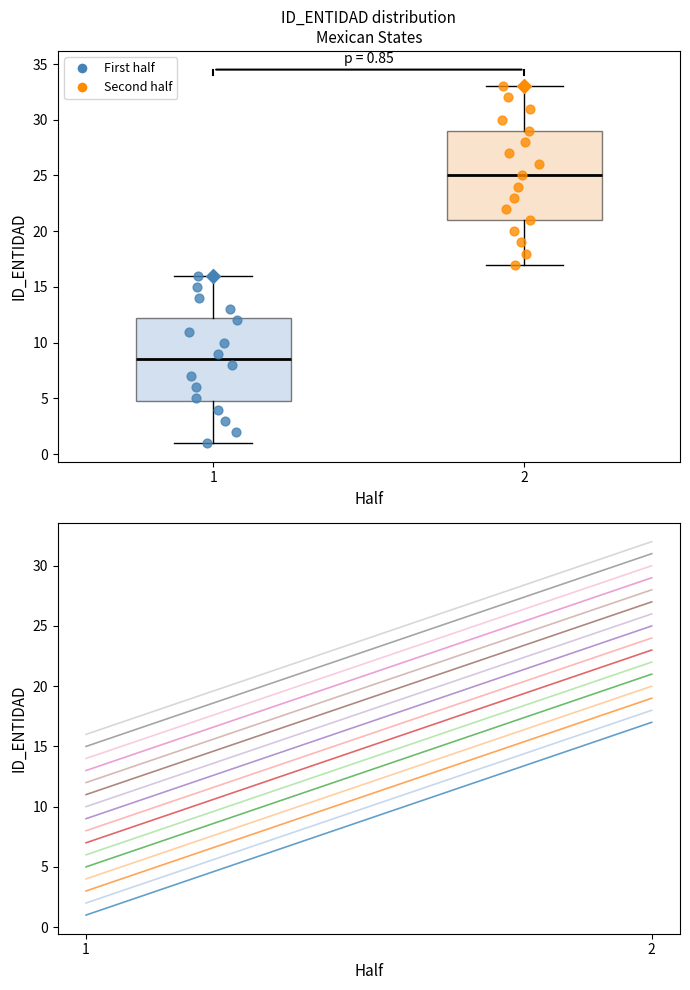

Which box has the highest median line?

2